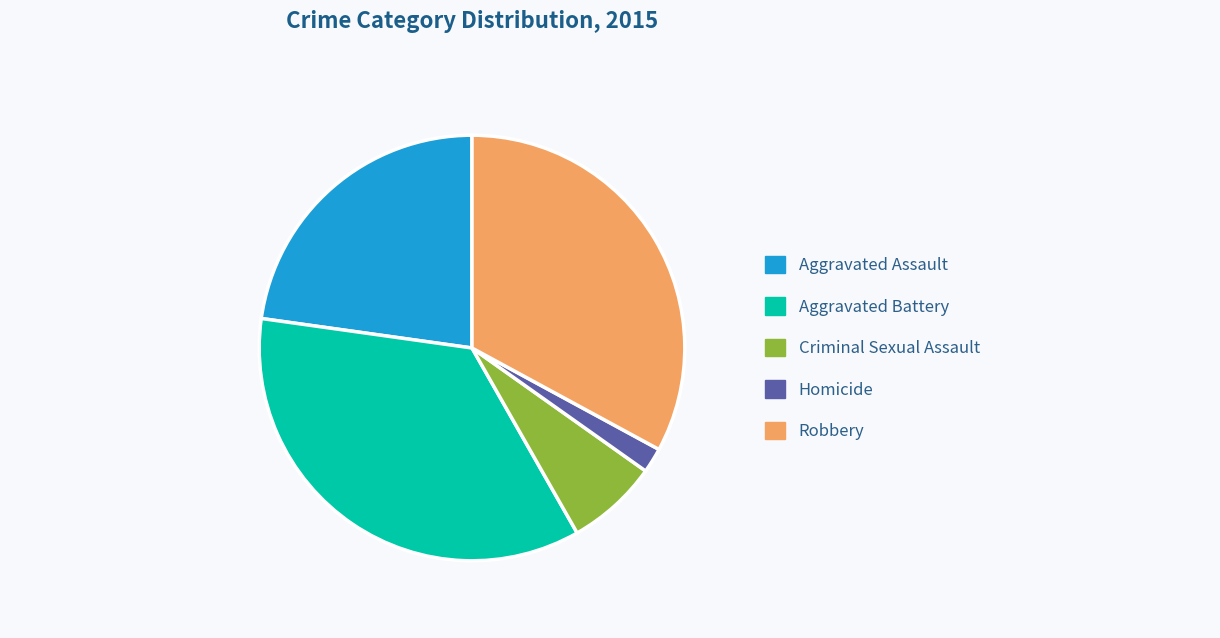

Does Aggravated Assault account for over 50% of the chart?

No